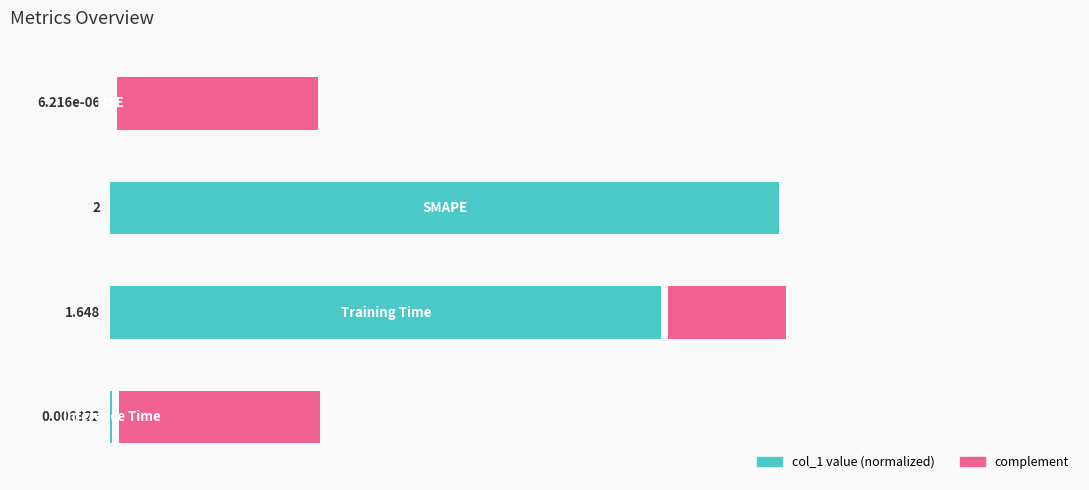

Rank the categories by value from lowest to highest.

0, 3, 2, 1